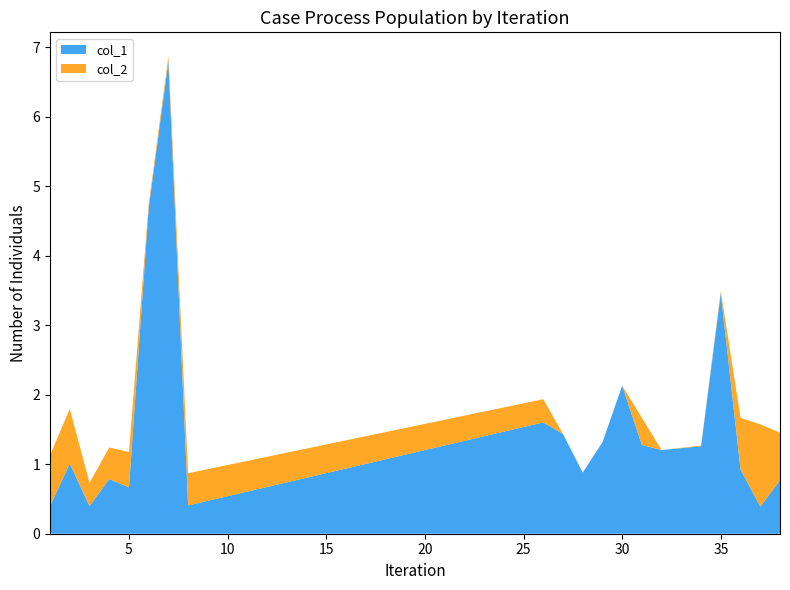

Reading left to right, extract all data points from this chart.

col_1: 0.4	1.0	0.4	0.8	0.7	4.7	6.8	0.4	1.6	1.4	0.9	1.3	2.1	1.3	1.2	1.3	3.5	0.9	0.4	0.8
col_2: 0.7	0.8	0.3	0.5	0.5	0.1	0.1	0.5	0.3	0.0	0.0	0.0	0.0	0.4	0.0	0.0	0.0	0.7	1.2	0.7